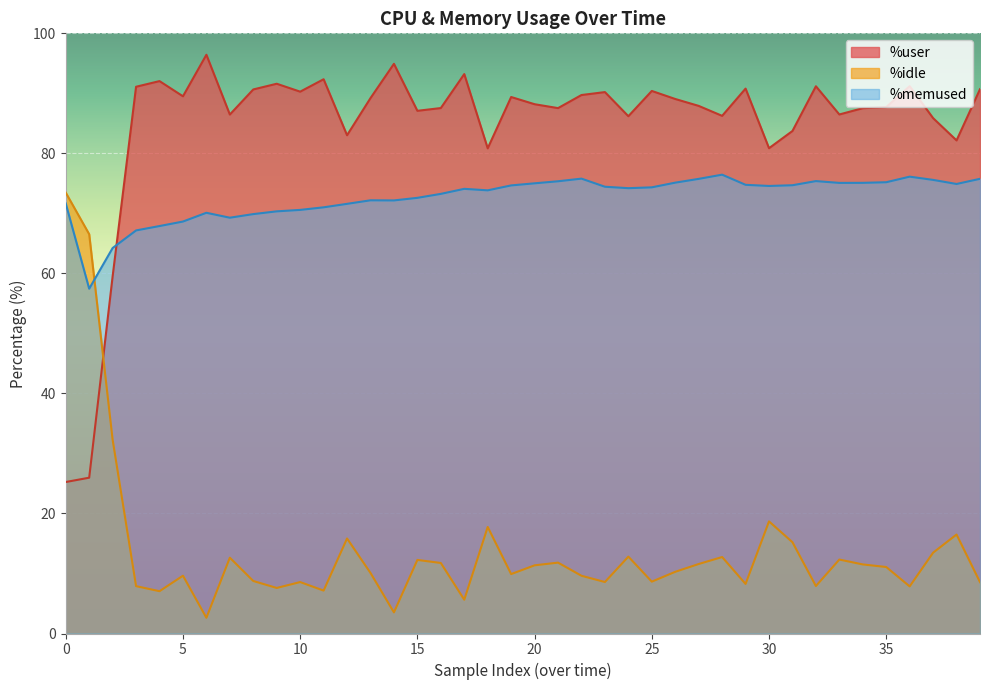

How many intersections are there between %memused and %user?

1